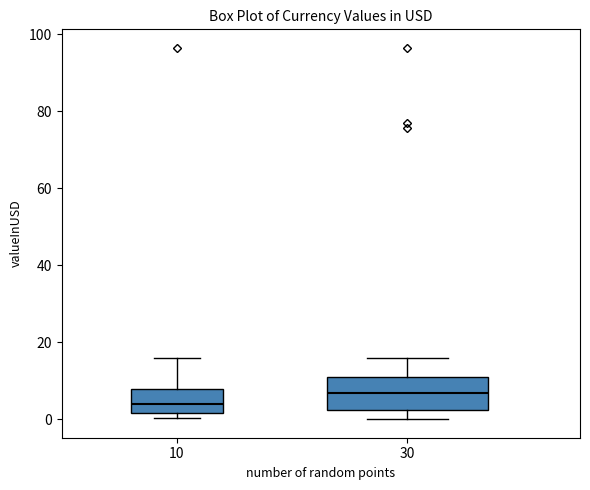

Where does the median line of the box at x = 10 sit on the y-axis? The values are not printed on the chart, so give them approximately, as read against the axis.

4